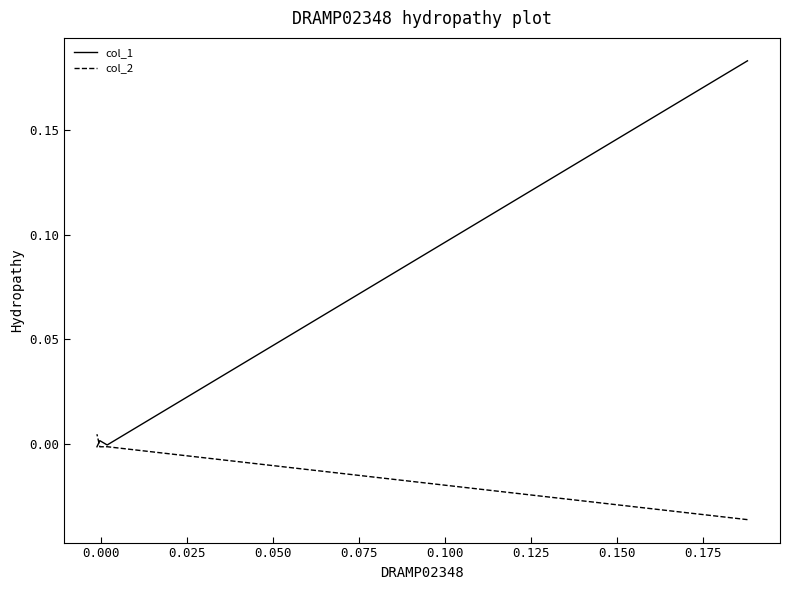

Rank the series at 0.025 from lowest to highest value.

col_2, col_1